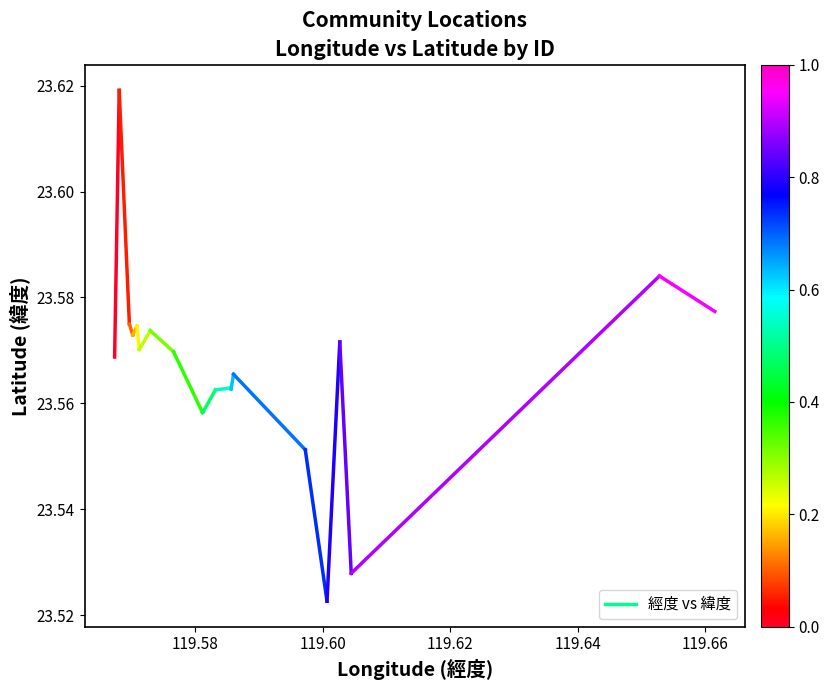

The value at 119.56 is 41.4. True or false?

False